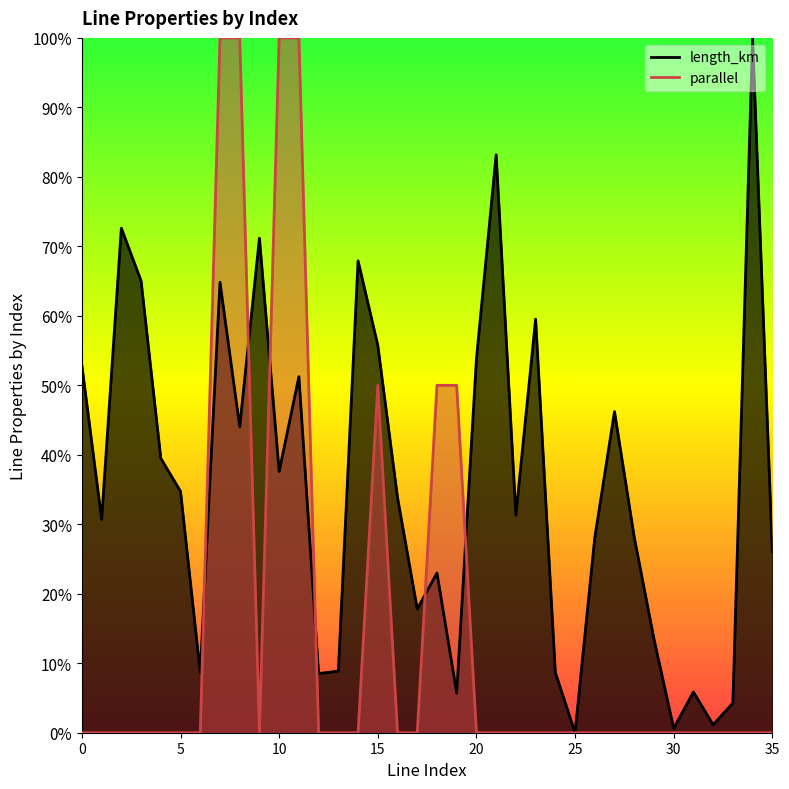

At how many categories does at least one series exceed 0?

35